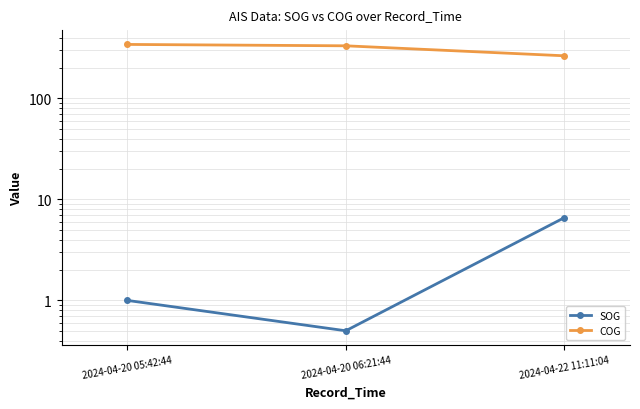

Which series has the widest spread of values?

COG